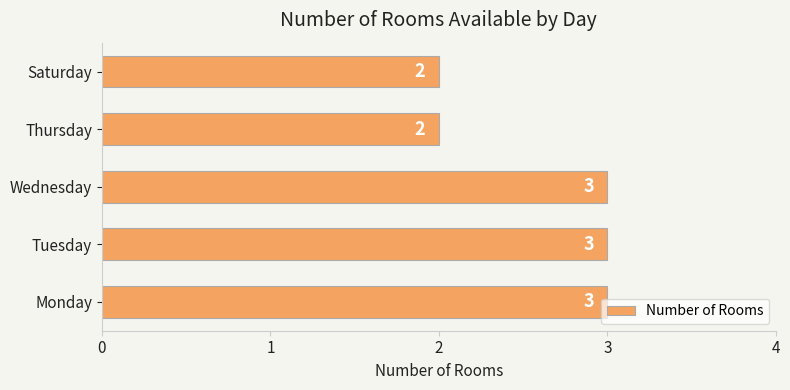

Approximately how many times larger is the value at Tuesday compared to Thursday?

1.5